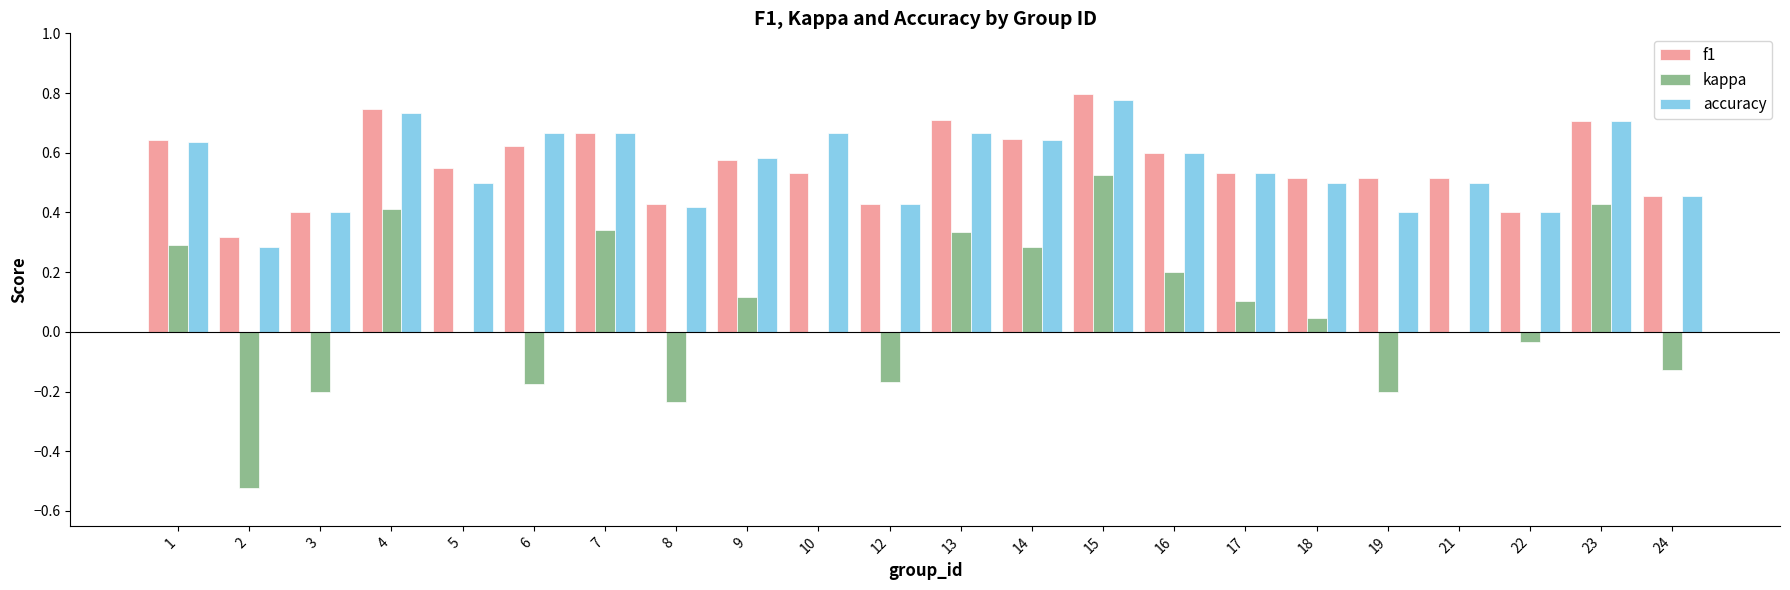

The value of kappa at 12 is -0.2. True or false?

True